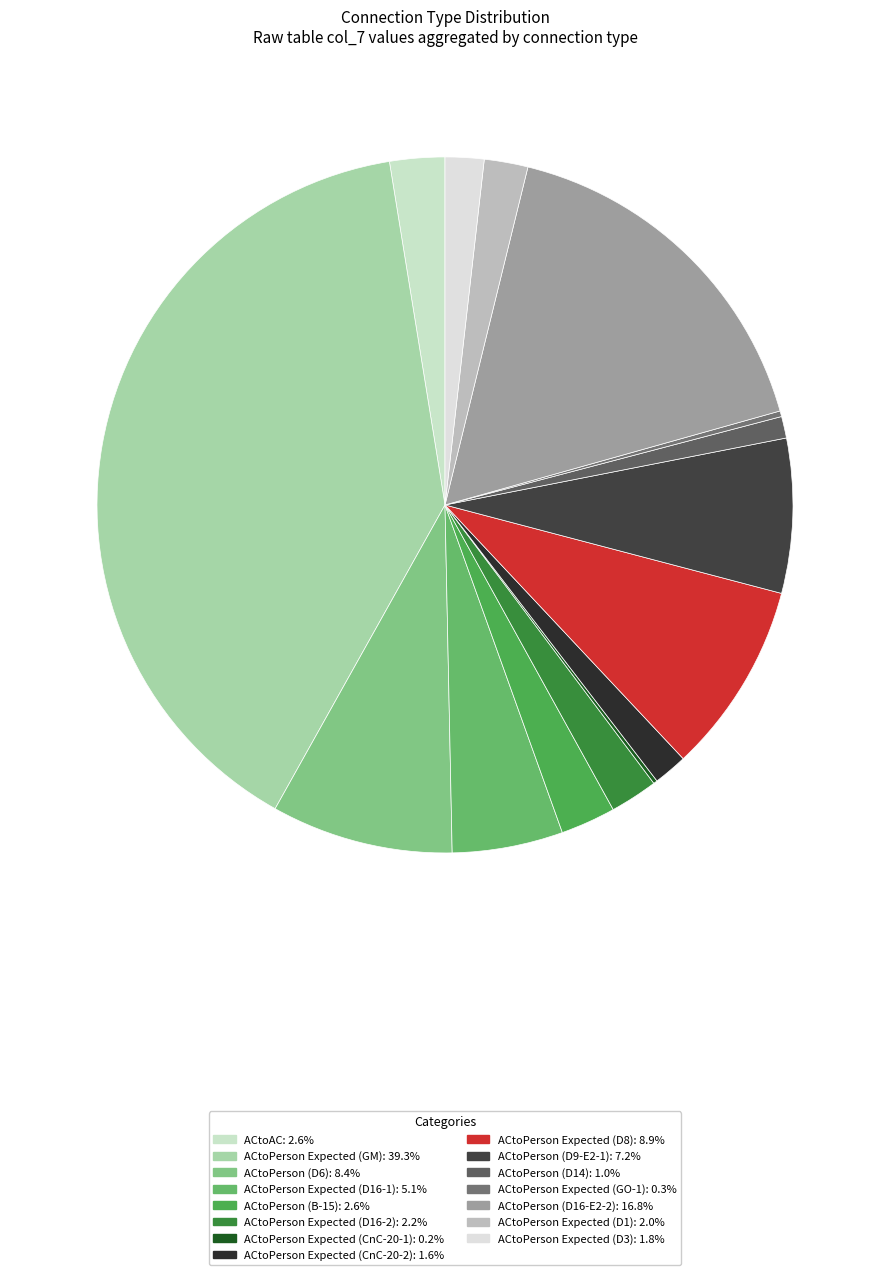

Does ACtoPerson Expected (D16-2) account for over 50% of the chart?

No